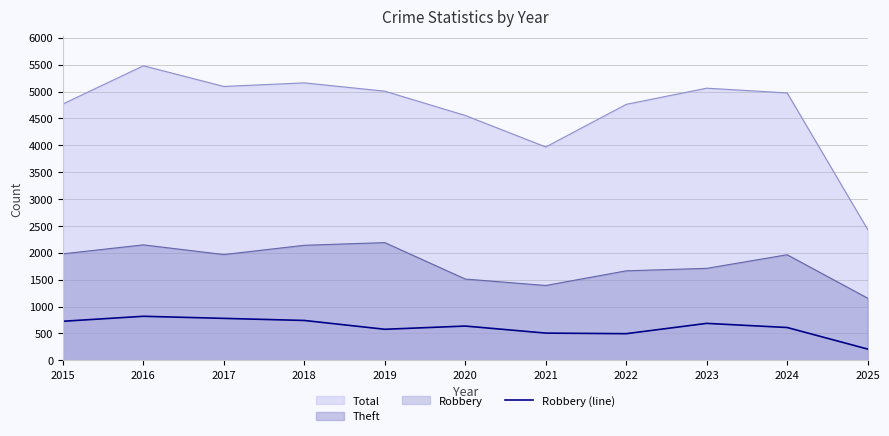

What is the minimum value shown in the chart?

209